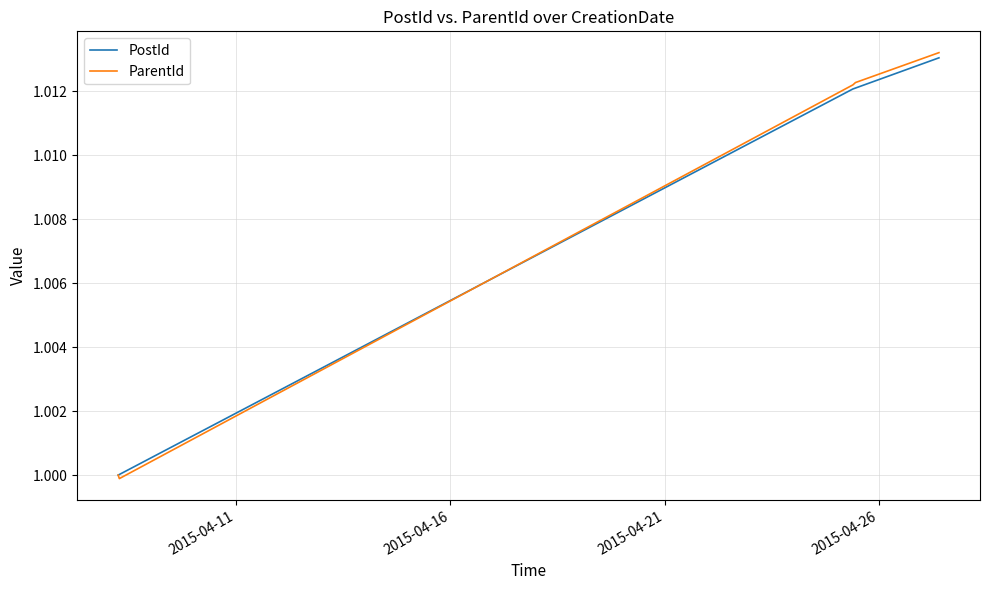

Does the chart display data point markers on the line(s)?

No